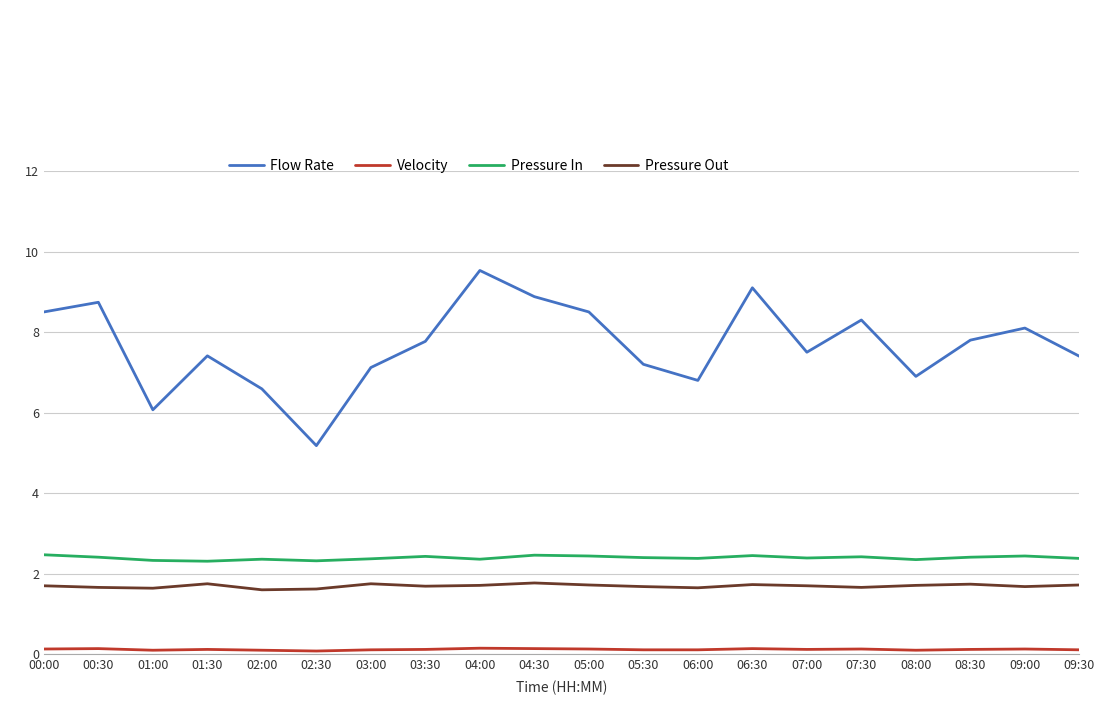

True or false: Pressure In and Velocity intersect in this chart.

False